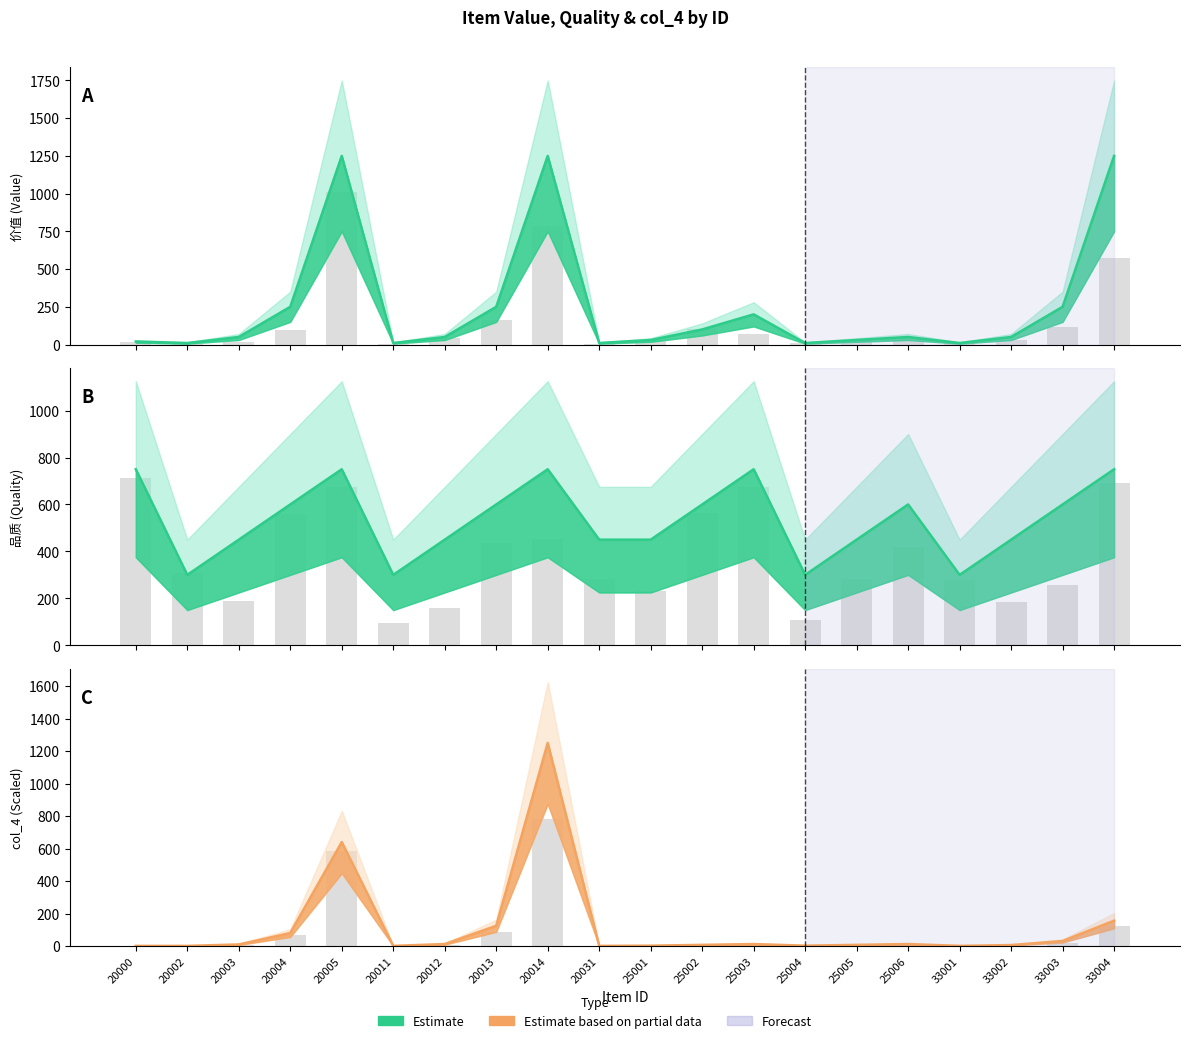

Does the chart contain stacked bars?

No